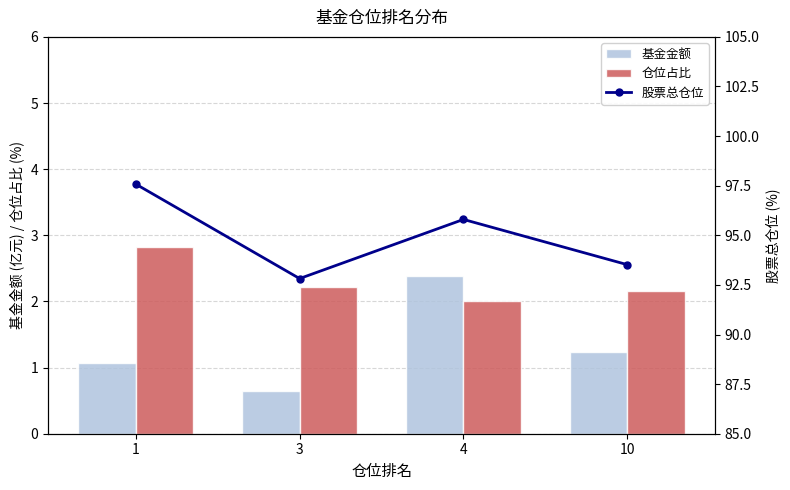

List the labels in order of 股票总仓位 value, smallest first.

3, 10, 4, 1